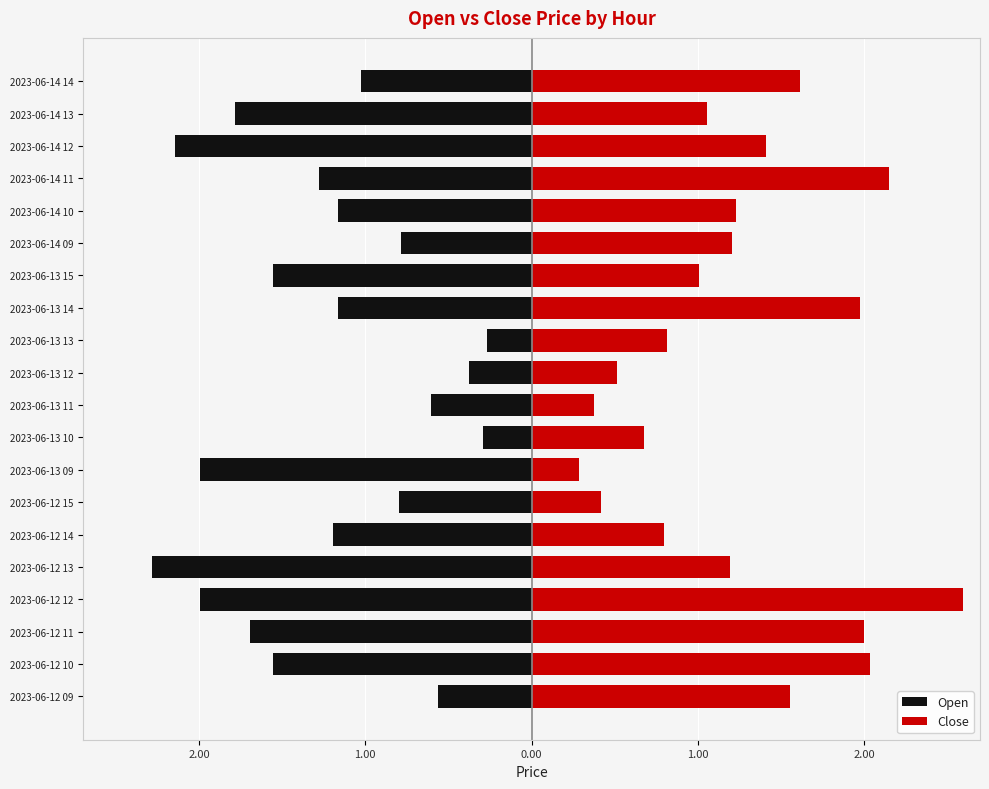

List the series in order of their peak value, highest first.

Close, Open